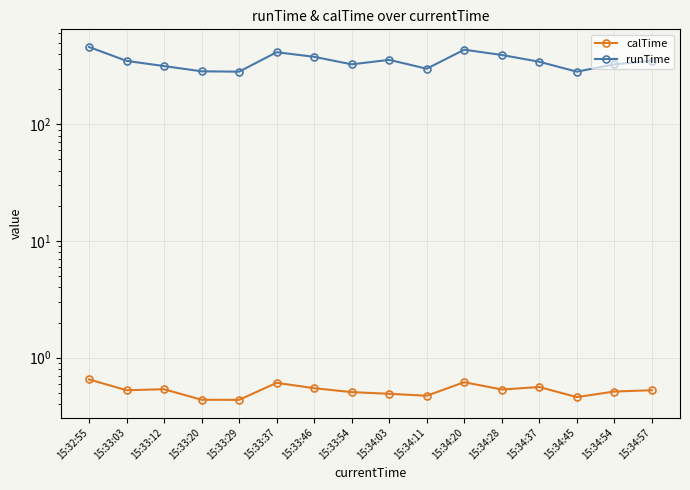

Rank the categories by calTime value from highest to lowest.

15:32:55, 15:34:20, 15:33:37, 15:34:37, 15:33:46, 15:33:12, 15:34:28, 15:33:03, 15:34:57, 15:34:54, 15:33:54, 15:34:03, 15:34:11, 15:34:45, 15:33:20, 15:33:29